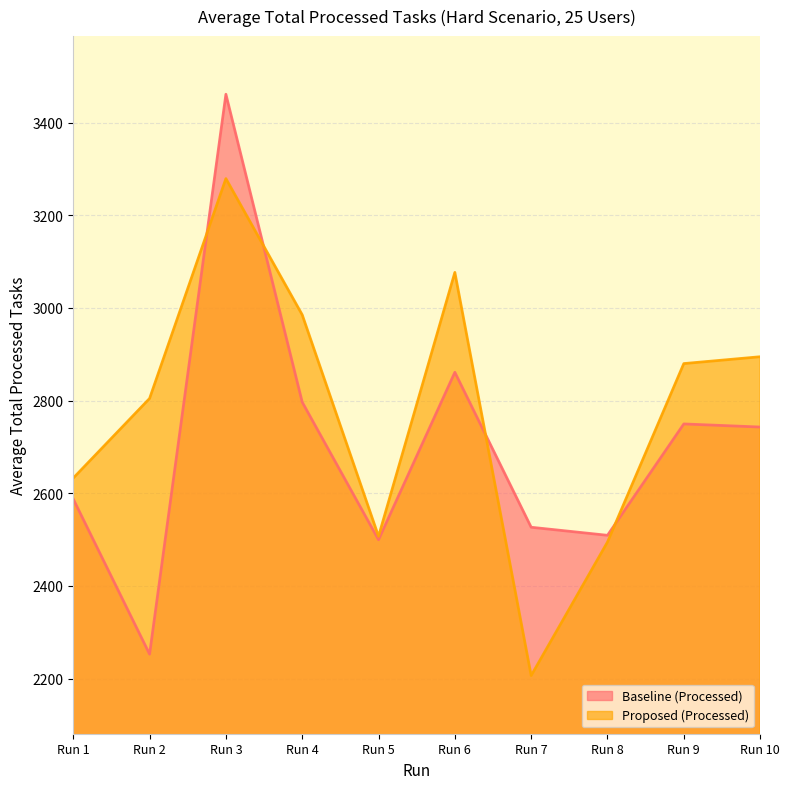

Which series has the largest total across all categories?

Proposed (Processed)